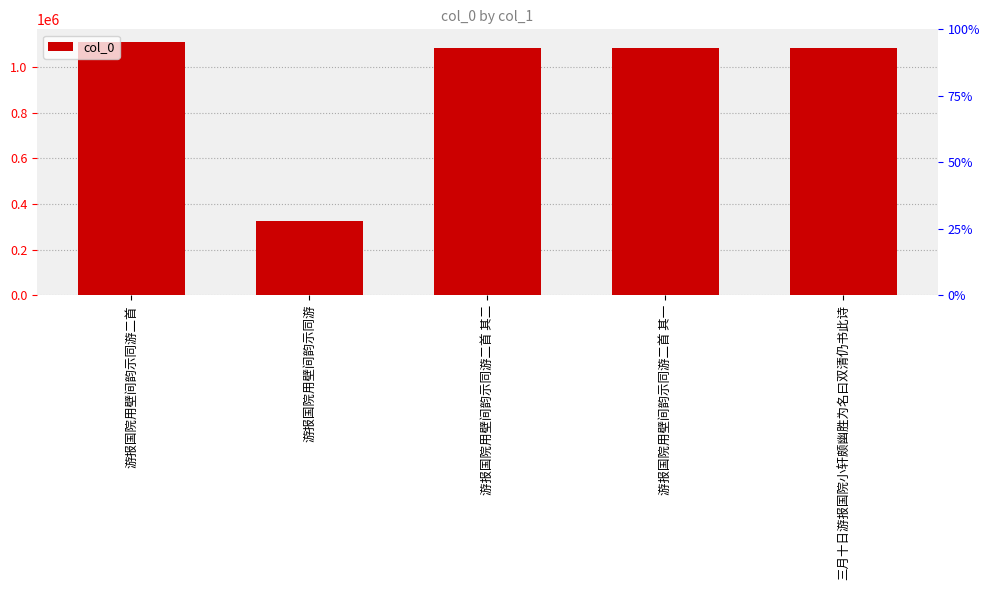

What is the label of the 2nd bar from the left?

游报国院用壁间韵示同游